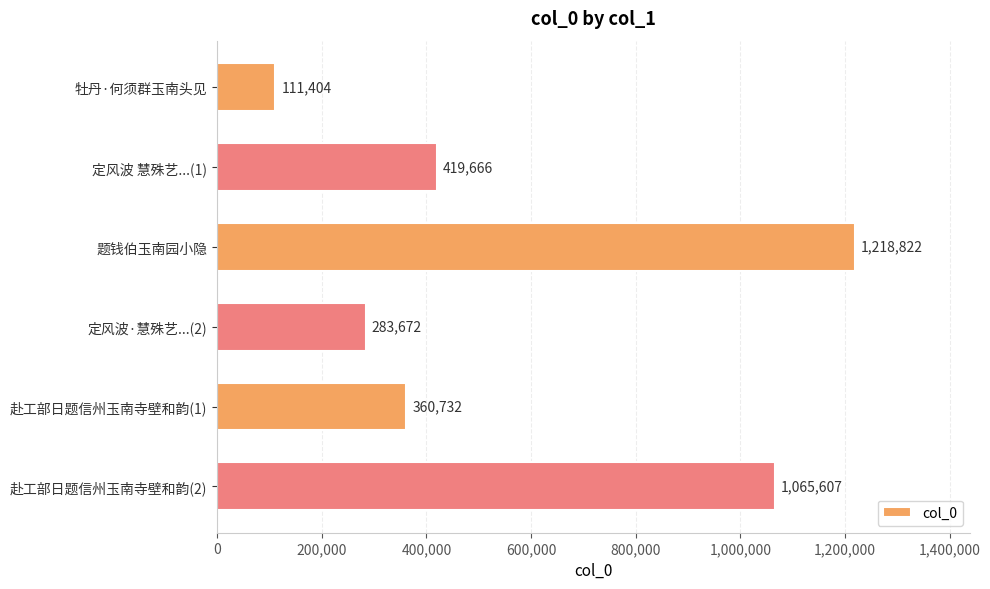

List the labels in order of value, largest first.

题钱伯玉南园小隐, 赴工部日题信州玉南寺壁和韵(2), 定风波 慧殊艺...(1), 赴工部日题信州玉南寺壁和韵(1), 定风波·慧殊艺...(2), 牡丹·何须群玉南头见